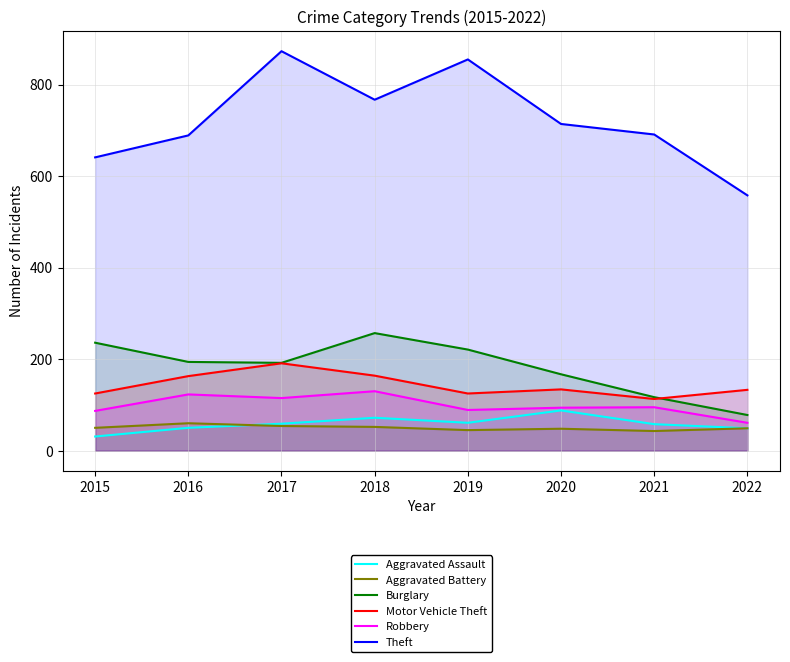

Which series has the widest spread of values?

Theft